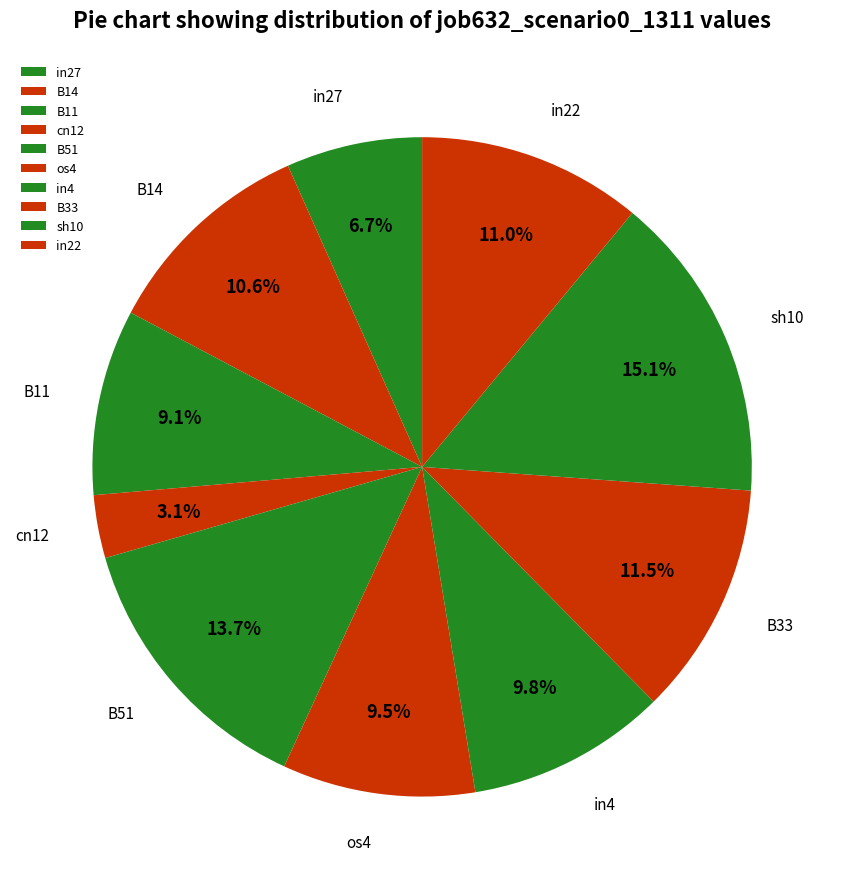

To the nearest percent, what percentage of the pie is in22?

11%